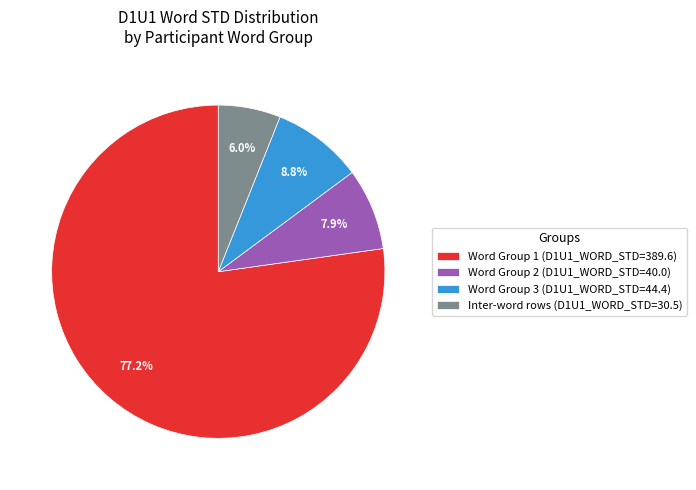

Which has a higher value, Word Group 3 (D1U1_WORD_STD=44.4) or Word Group 1 (D1U1_WORD_STD=389.6)?

Word Group 1 (D1U1_WORD_STD=389.6)